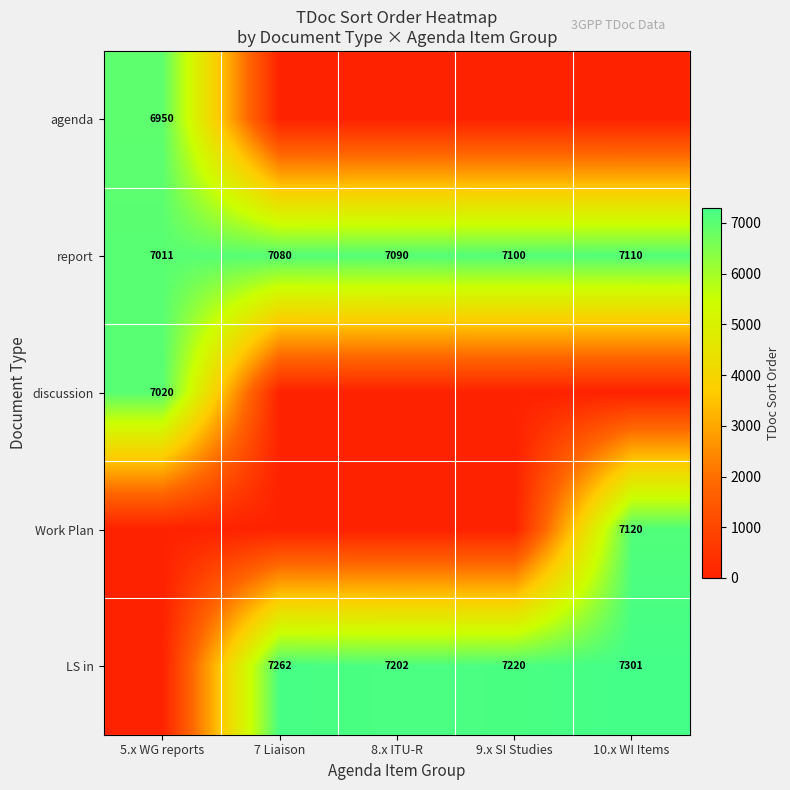

Between 10.x WI Items and 8.x ITU-R, which is larger?

10.x WI Items